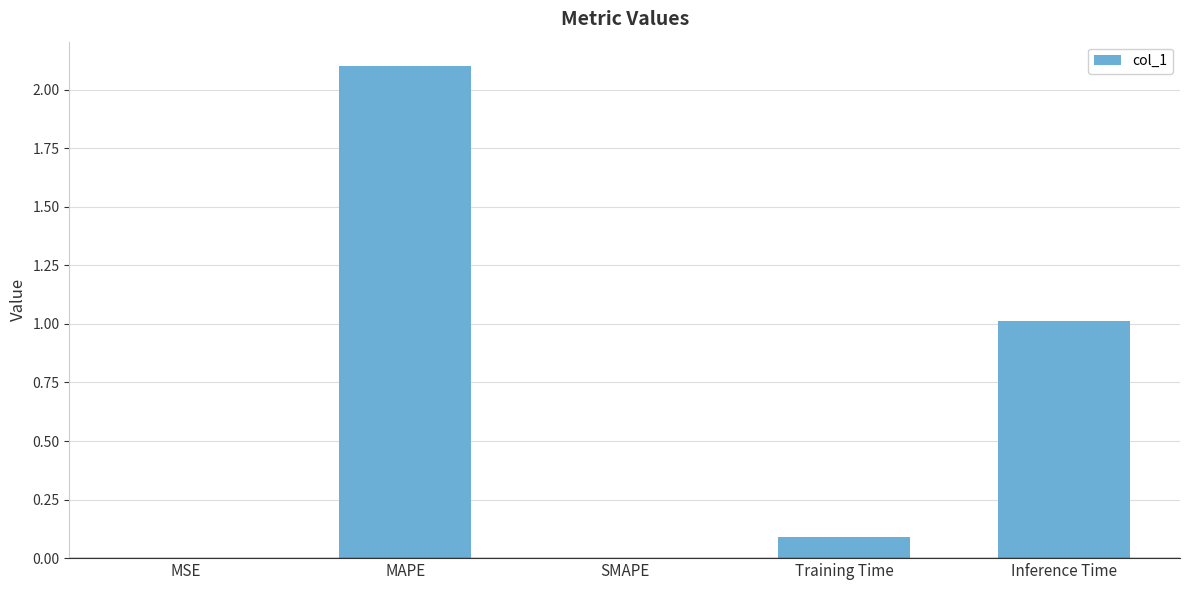

What is the greatest value displayed?

2.1